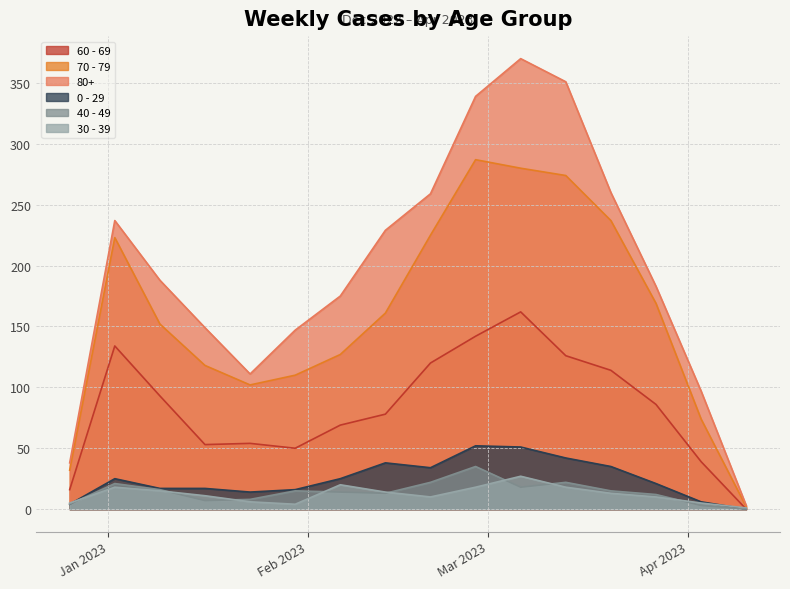

What is the total value across all series at 2023-02-13?

533